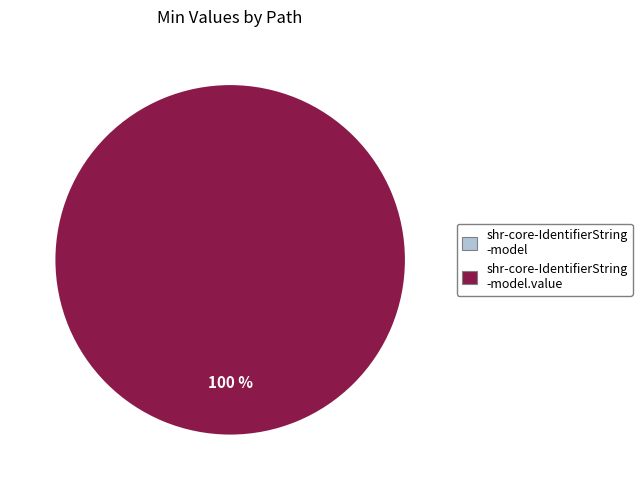

To the nearest percent, what is the difference between the shr-core-IdentifierString-model.value and shr-core-IdentifierString-model slice percentages?

100%